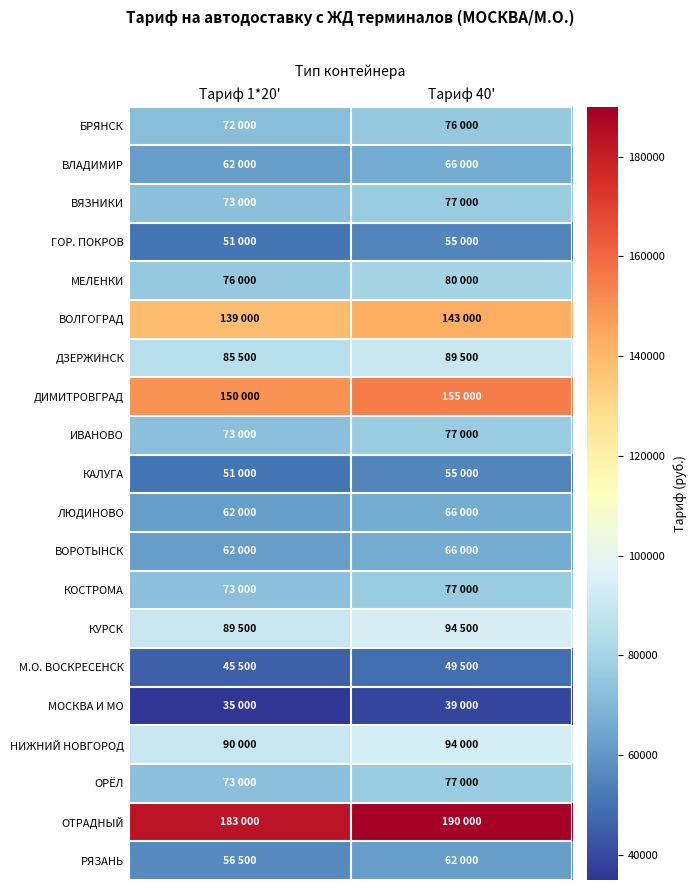

Reading left to right, what are all the values shown in this chart?

БРЯНСК: Тариф 1*20'=72000	Тариф 40'=76000
ВЛАДИМИР: Тариф 1*20'=62000	Тариф 40'=66000
ВЯЗНИКИ: Тариф 1*20'=73000	Тариф 40'=77000
ГОР. ПОКРОВ: Тариф 1*20'=51000	Тариф 40'=55000
МЕЛЕНКИ: Тариф 1*20'=76000	Тариф 40'=80000
ВОЛГОГРАД: Тариф 1*20'=139000	Тариф 40'=143000
ДЗЕРЖИНСК: Тариф 1*20'=85500	Тариф 40'=89500
ДИМИТРОВГРАД: Тариф 1*20'=150000	Тариф 40'=155000
ИВАНОВО: Тариф 1*20'=73000	Тариф 40'=77000
КАЛУГА: Тариф 1*20'=51000	Тариф 40'=55000
ЛЮДИНОВО: Тариф 1*20'=62000	Тариф 40'=66000
ВОРОТЫНСК: Тариф 1*20'=62000	Тариф 40'=66000
КОСТРОМА: Тариф 1*20'=73000	Тариф 40'=77000
КУРСК: Тариф 1*20'=89500	Тариф 40'=94500
М.О. ВОСКРЕСЕНСК: Тариф 1*20'=45500	Тариф 40'=49500
МОСКВА И МО: Тариф 1*20'=35000	Тариф 40'=39000
НИЖНИЙ НОВГОРОД: Тариф 1*20'=90000	Тариф 40'=94000
ОРЁЛ: Тариф 1*20'=73000	Тариф 40'=77000
ОТРАДНЫЙ: Тариф 1*20'=183000	Тариф 40'=190000
РЯЗАНЬ: Тариф 1*20'=56500	Тариф 40'=62000